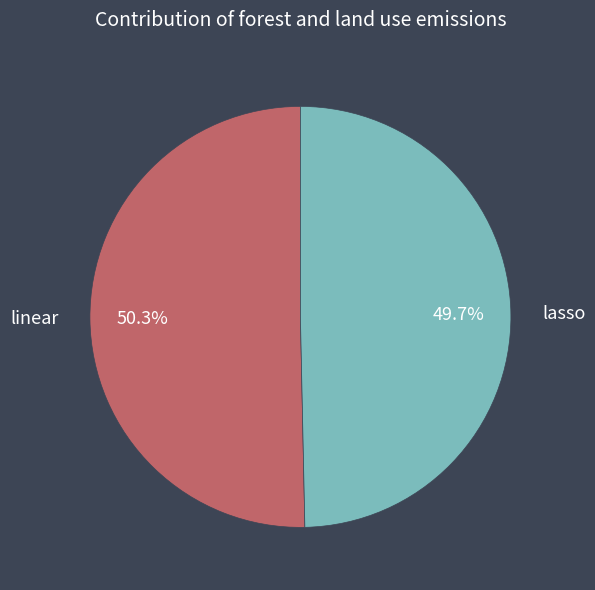

What is the smallest slice in the pie chart?

lasso